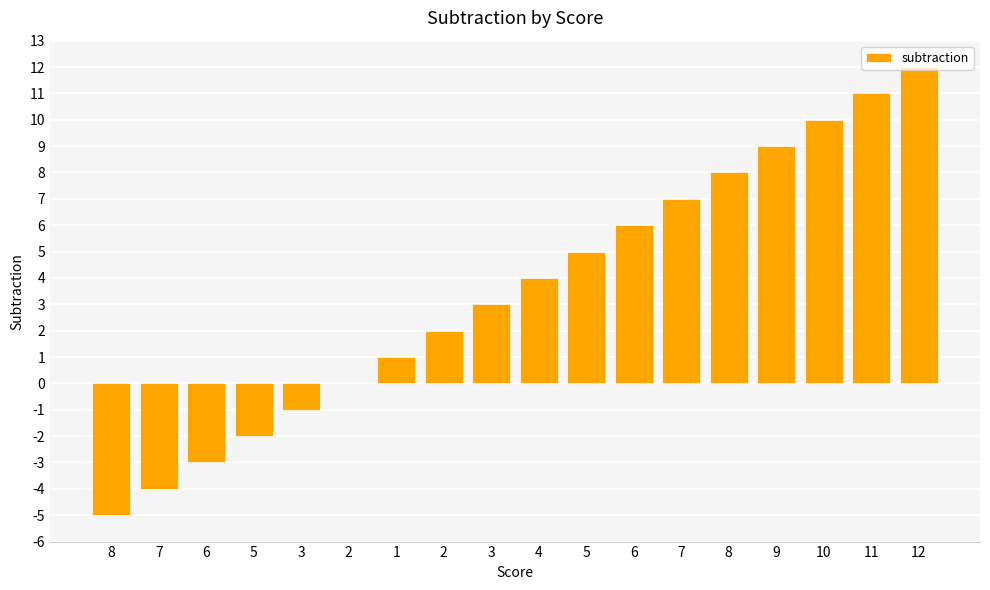

What is the approximate value at 5?

5